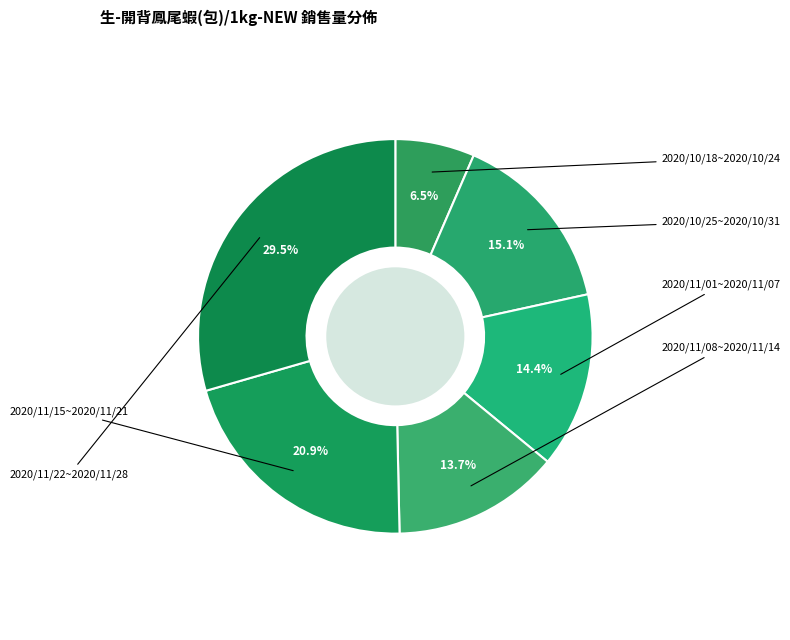

Is 2020/11/22~2020/11/28 the majority of the pie?

No